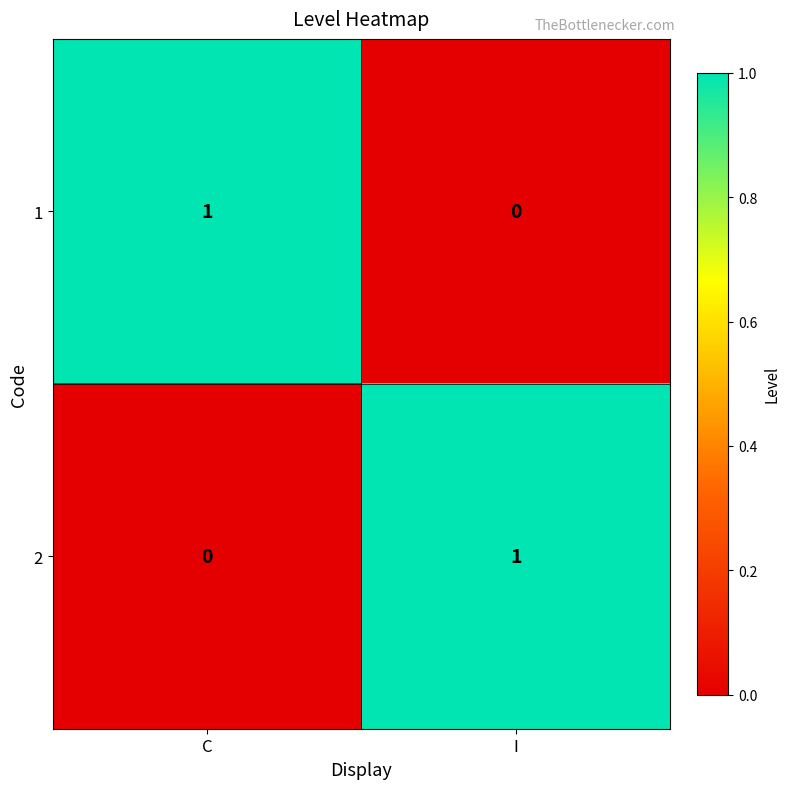

List the labels in order of 1 value, smallest first.

I, C